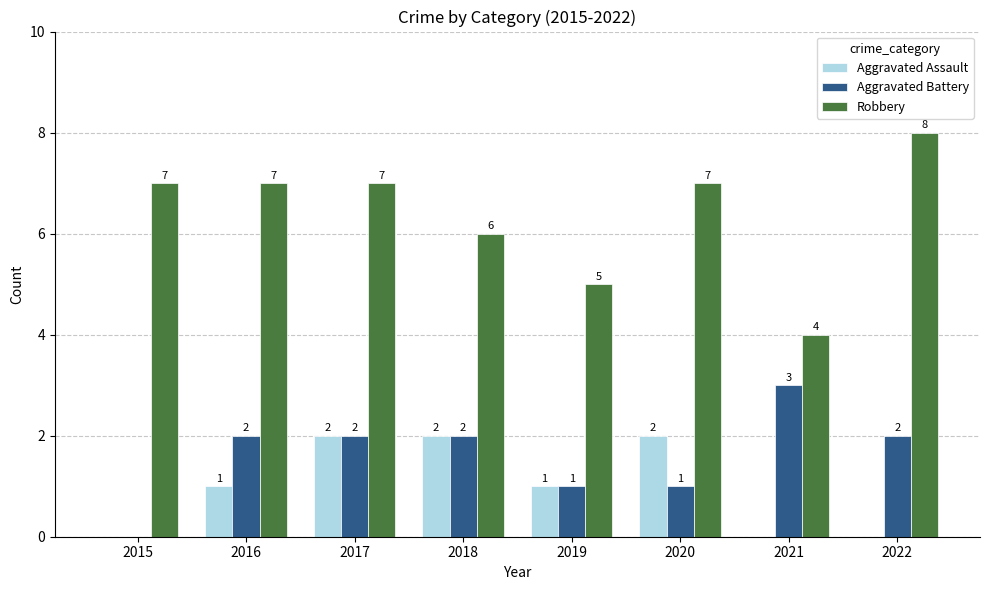

Between 2015 and 2019, which series saw the biggest shift?

Robbery